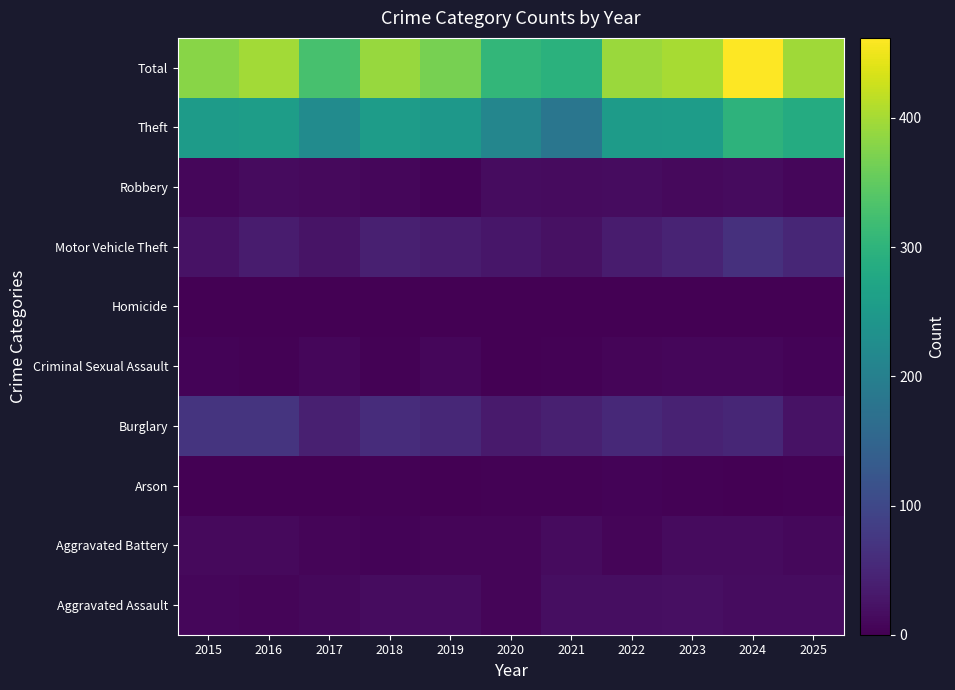

At how many categories does at least one series exceed 6?

11